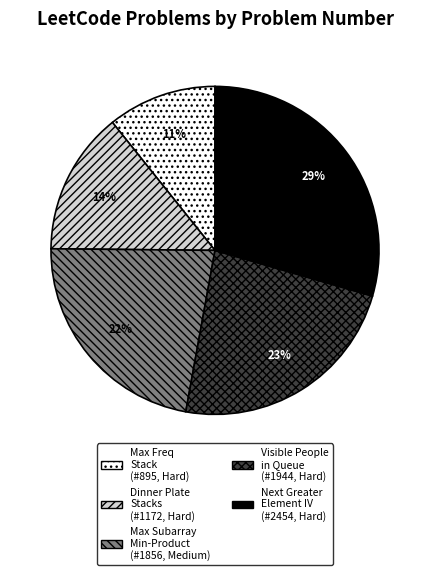

Is there any slice that represents more than half of the pie?

No